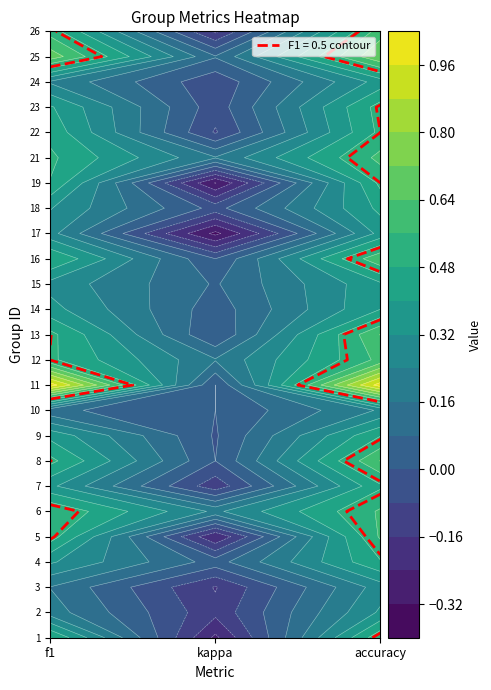

Which has a higher value, 1 or 2?

2